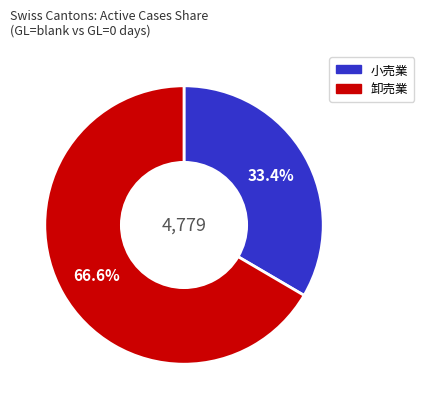

Does any single category account for the majority?

Yes